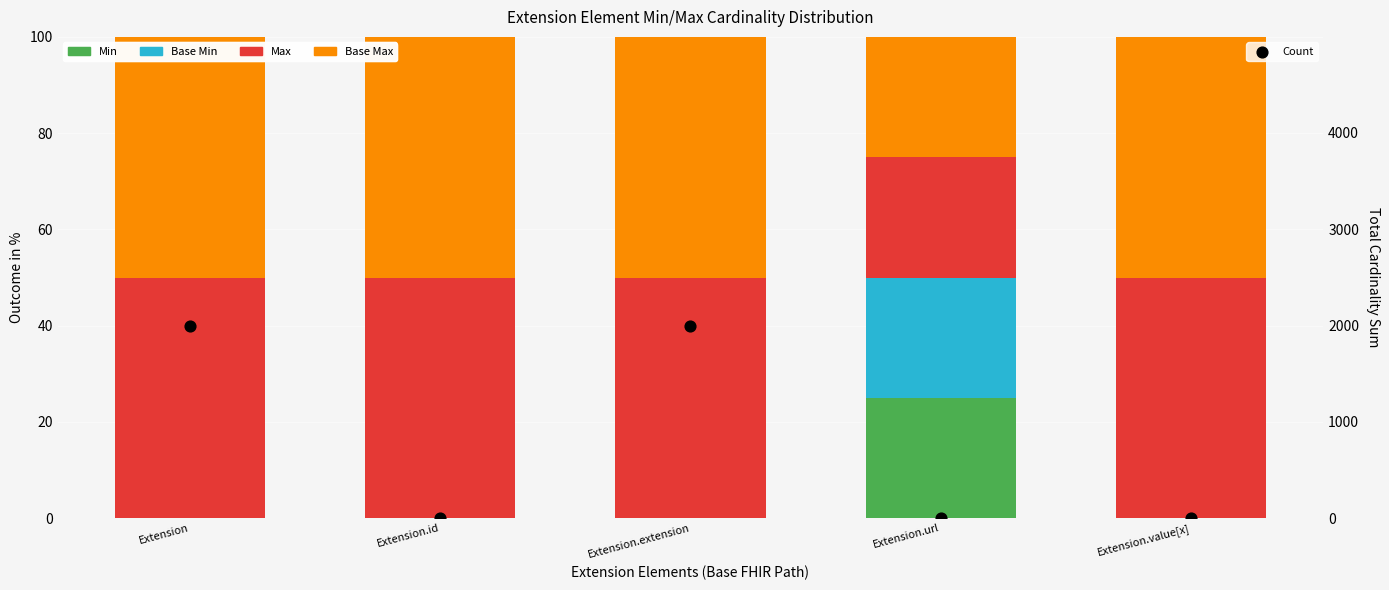

Which series has the largest total across all categories?

Count